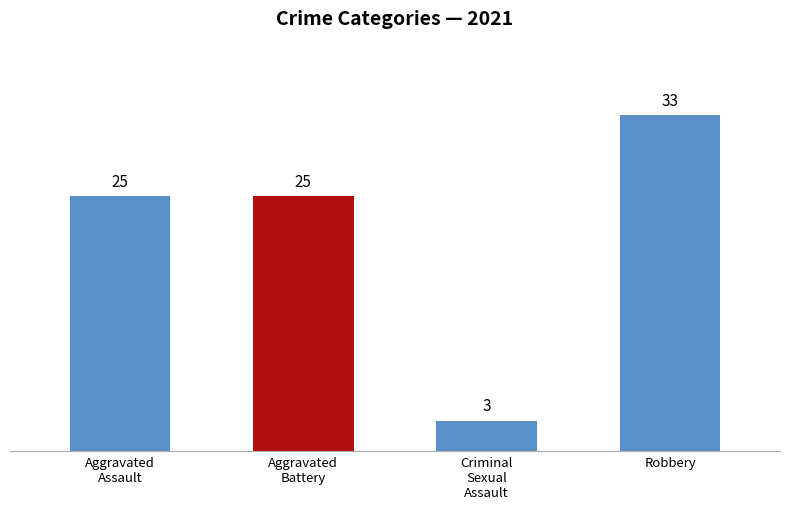

How many values are below 25?

1